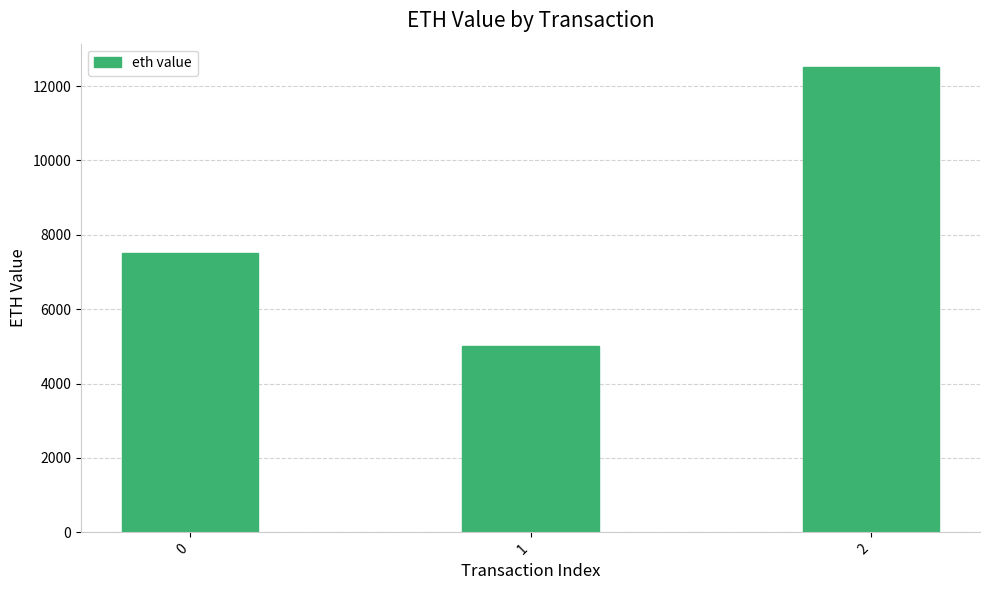

The value at 0 is 7508. True or false?

True